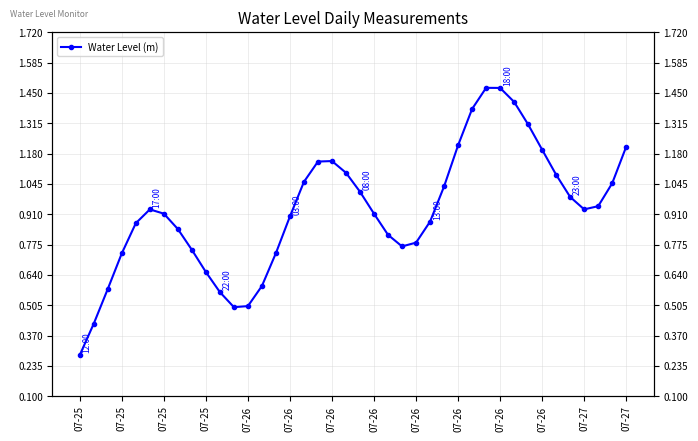

What is the change in value from 07-25 to 07-26?

+0.5